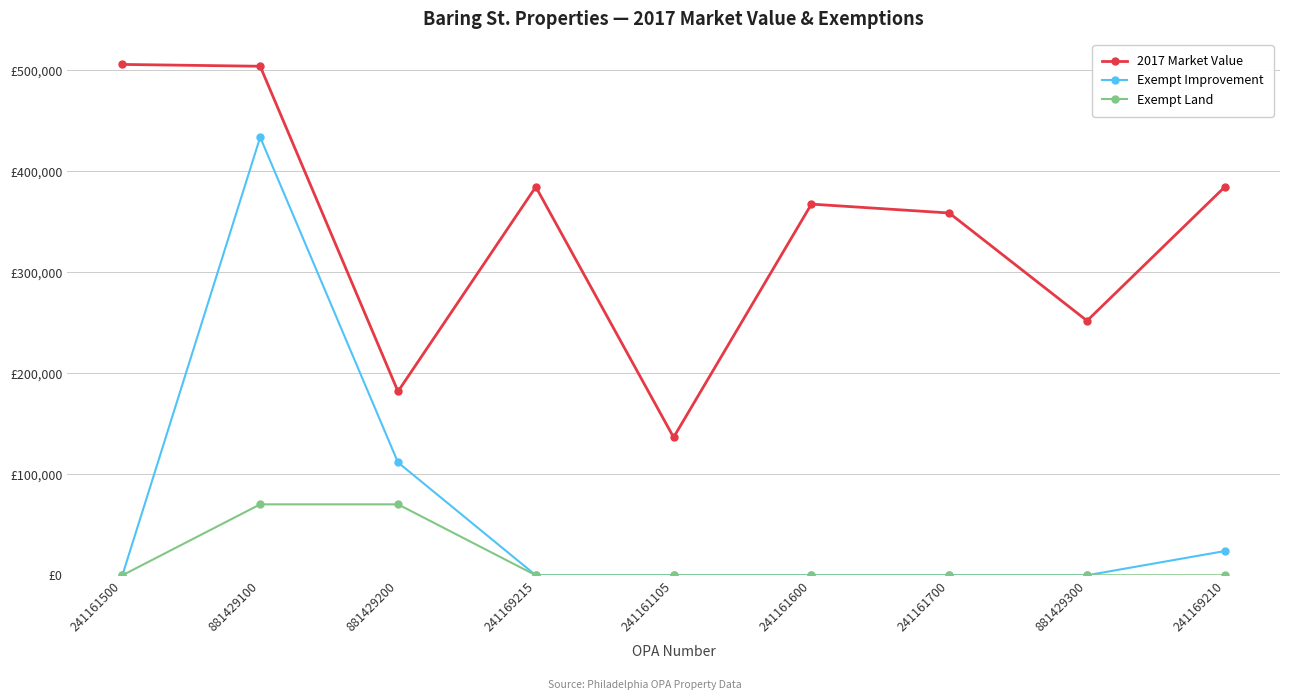

What is the label of the 7th point from the left?

241161700